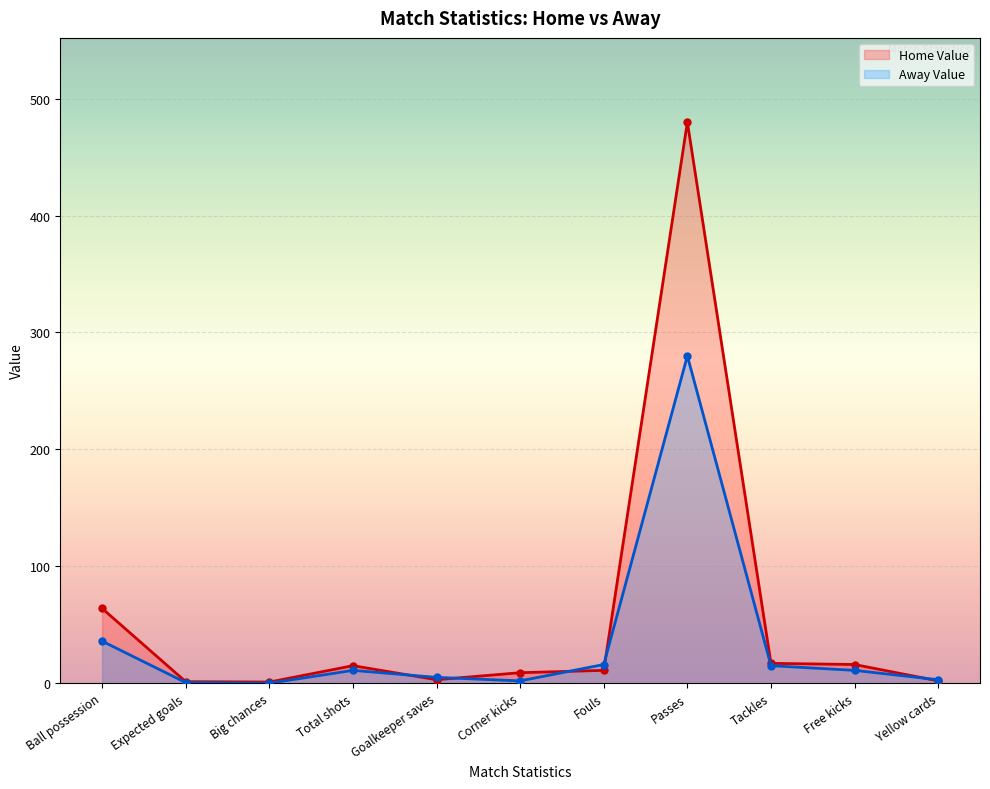

Rank the series by their maximum value, from lowest to highest.

Away Value, Home Value